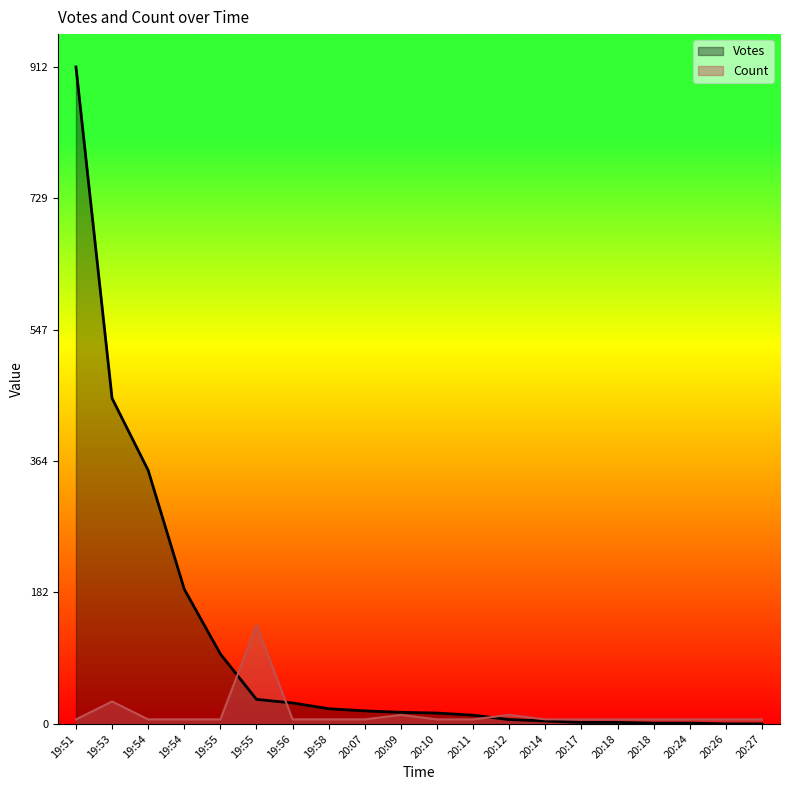

True or false: Votes has more than 2 points higher than both neighbors.

False